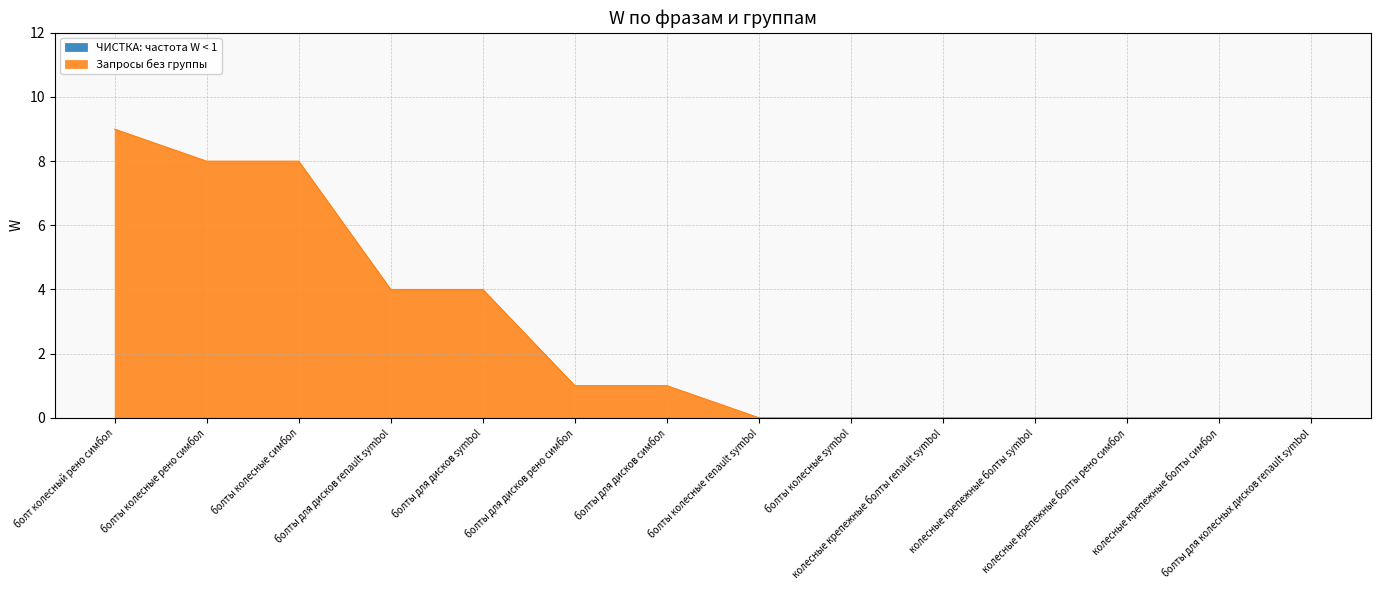

The value at болты для колесных дисков renault symbol is 0. True or false?

True